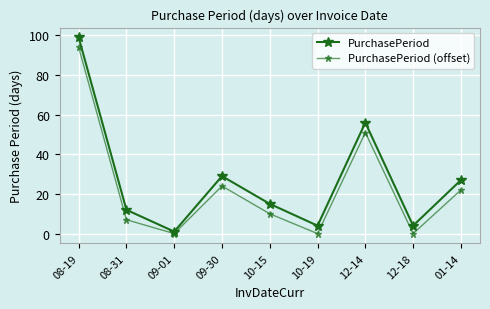

What position from the left is 10-15?

5